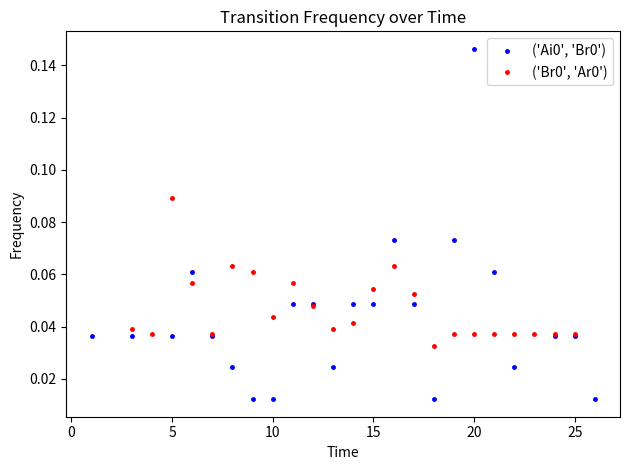

List the series in order of their peak value, highest first.

('Ai0', 'Br0'), ('Br0', 'Ar0')